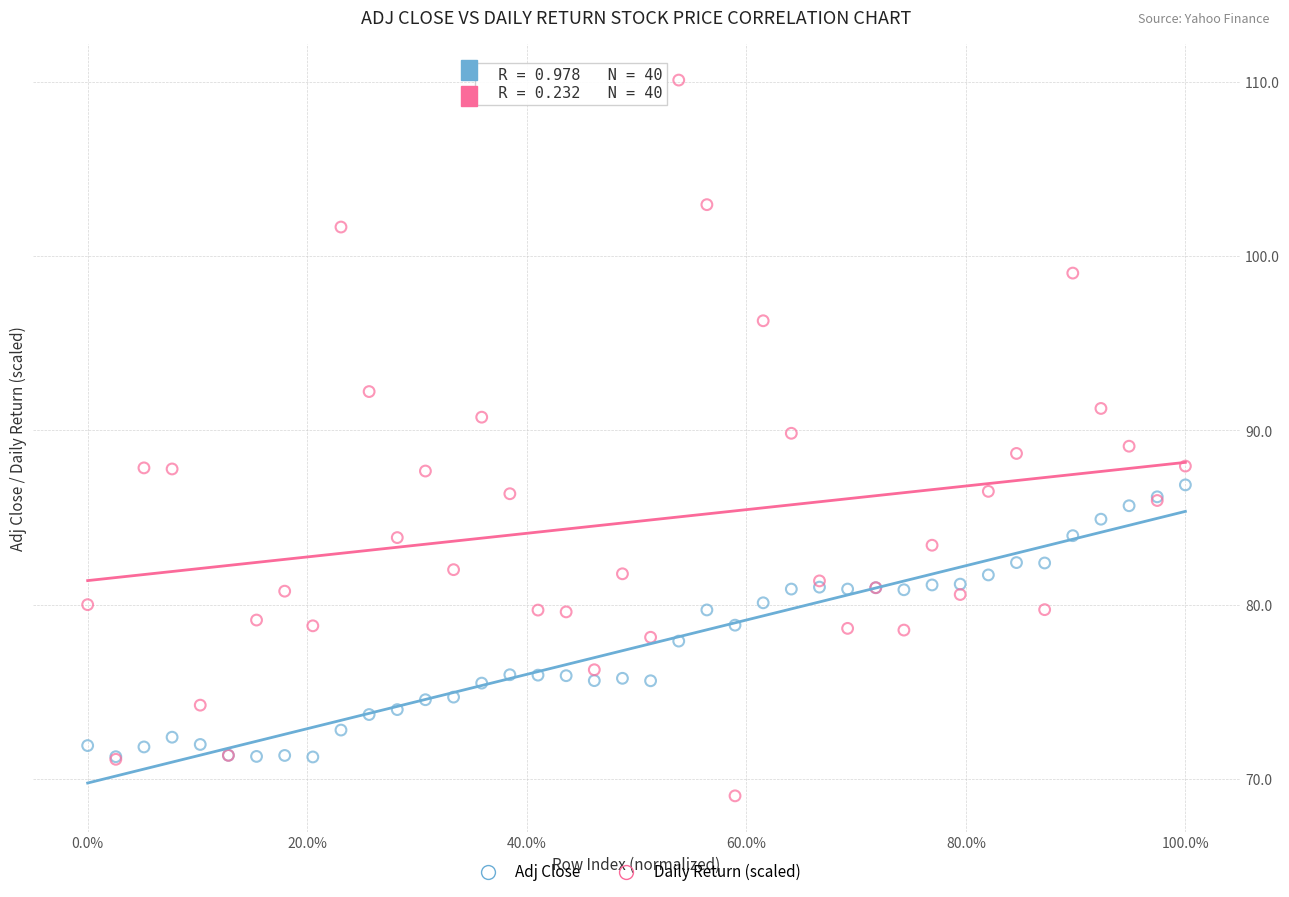

What is the X range (max minus min) for the scatter plot?

1.0